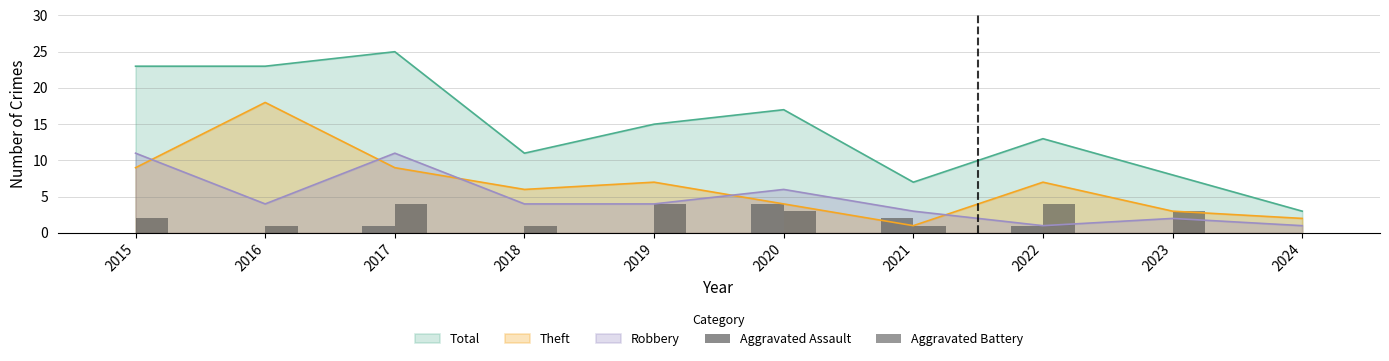

How many values in the Aggravated Battery series are below 3?

5